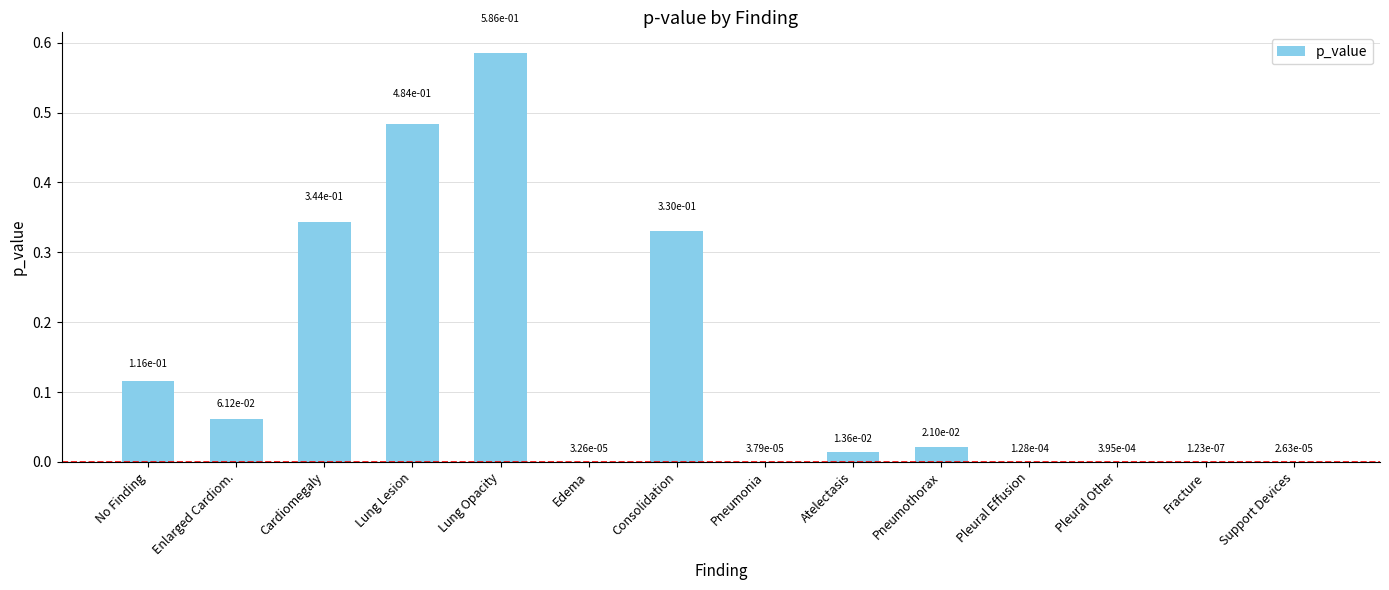

The chart shows a value of 0.8 at Lung Lesion. True or false?

False